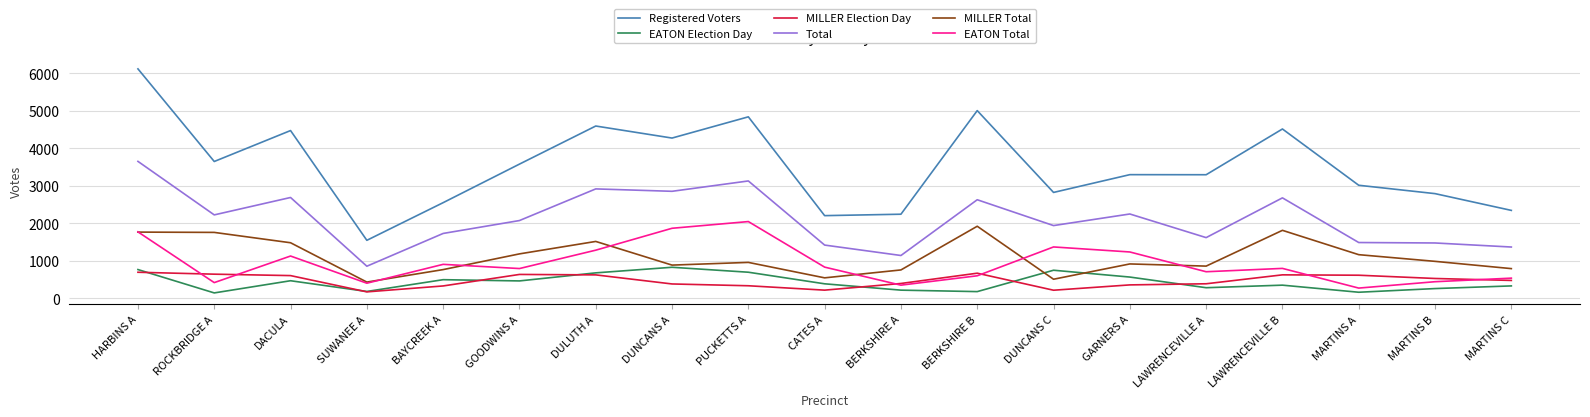

What is the sum of all MILLER Election Day values?

8997